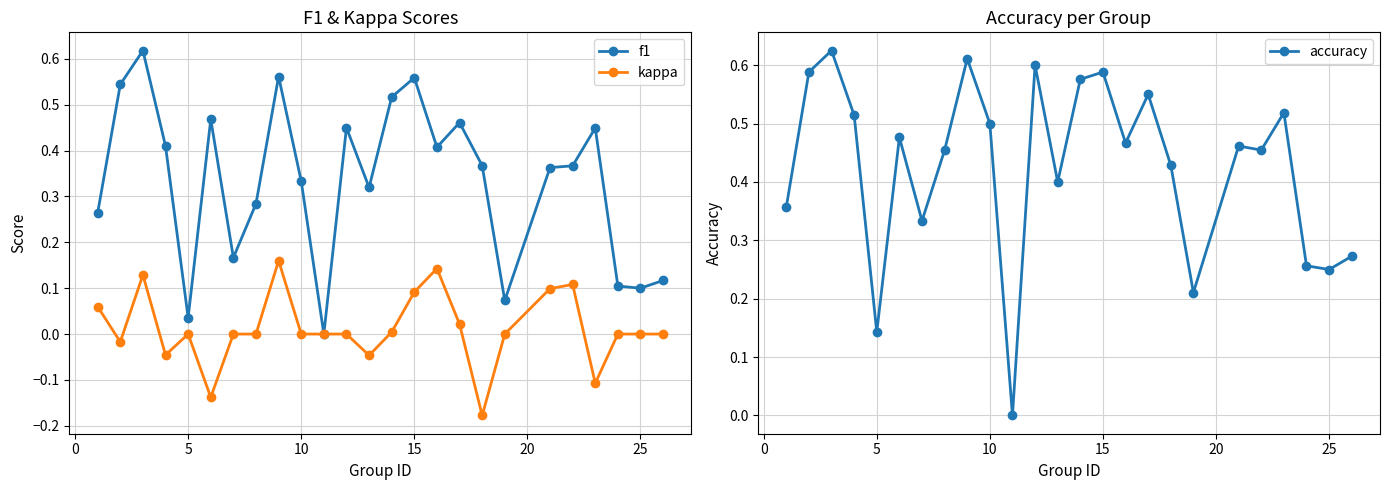

What is the difference between the second highest and second lowest values in the f1 series?

0.5